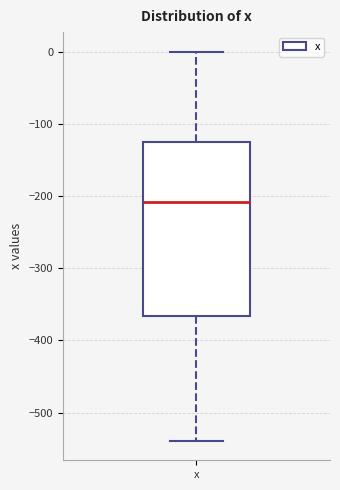

Transcribe this box plot: give where the median line is, the range the box spans, and where the two whiskers end, as read against the y-axis. The values are not printed on the chart, so give them approximately, as read against the axis.

median -210, box -370 to -120, whiskers -540 to 0